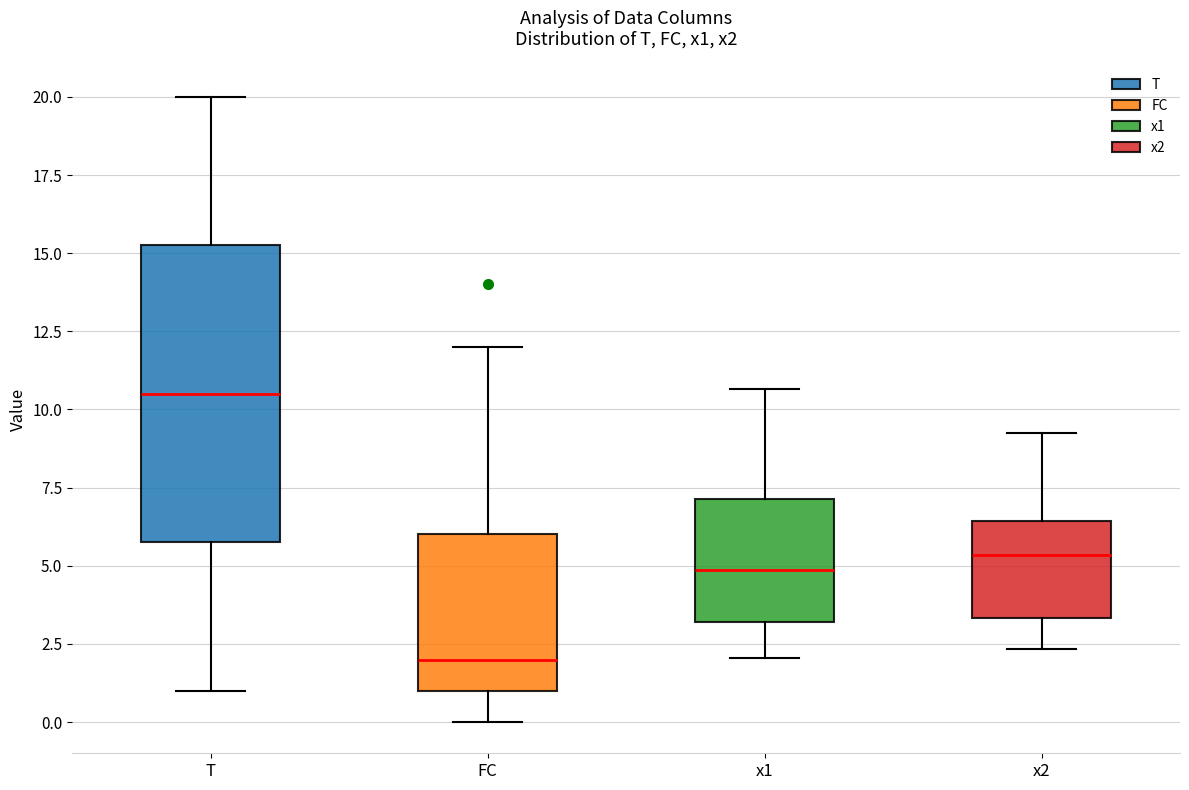

Which box's median line is the lowest?

FC